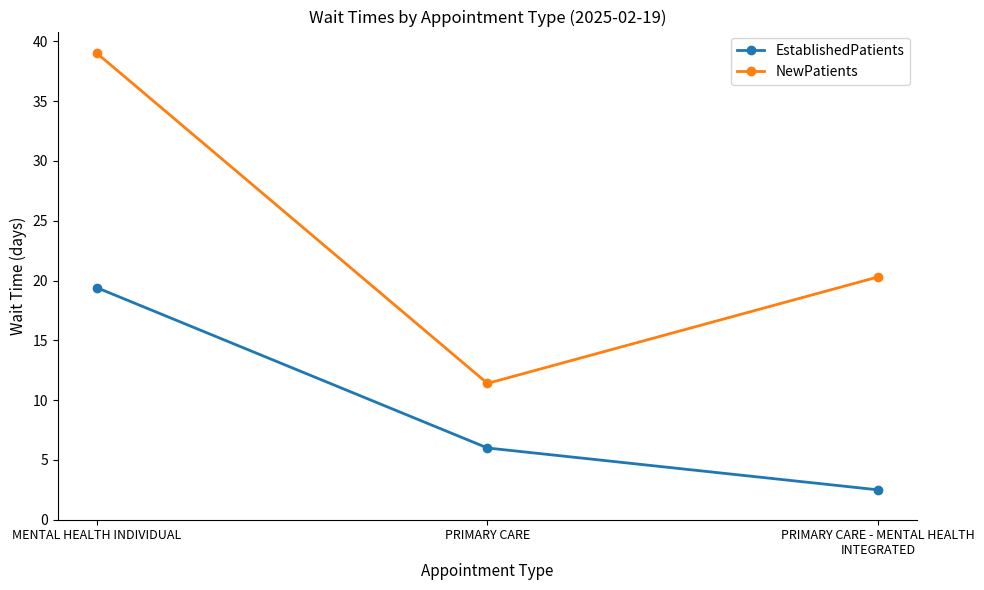

Reading left to right, transcribe all the data shown in this chart.

EstablishedPatients: MENTAL HEALTH INDIVIDUAL=19.4	PRIMARY CARE=6.0	PRIMARY CARE - MENTAL HEALTH INTEGRATED=2.5
NewPatients: MENTAL HEALTH INDIVIDUAL=39.0	PRIMARY CARE=11.4	PRIMARY CARE - MENTAL HEALTH INTEGRATED=20.3